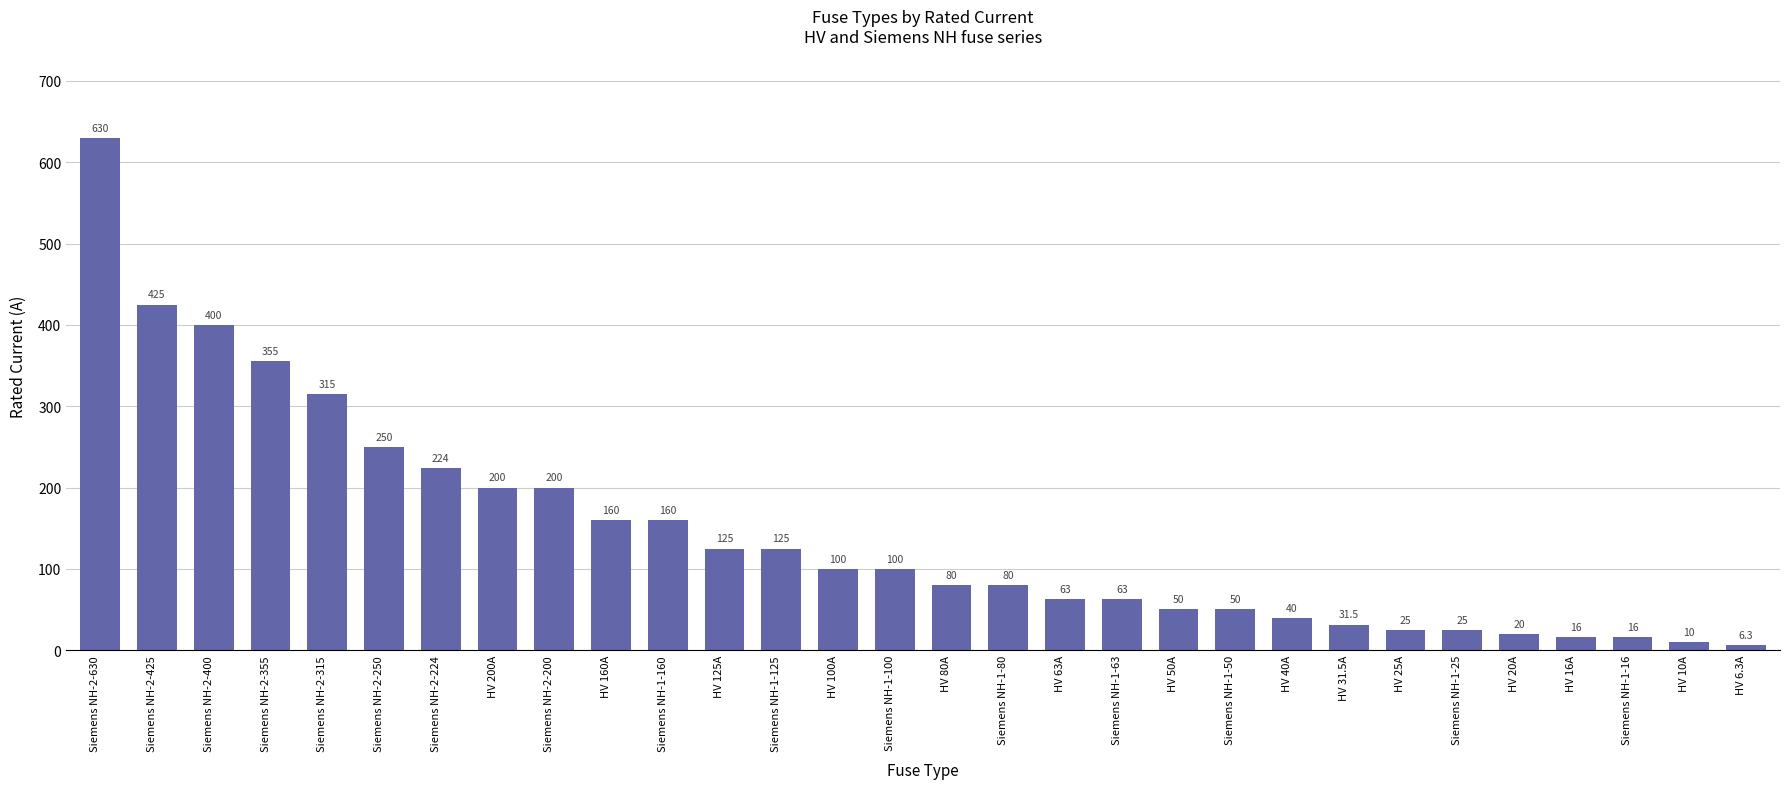

What is the label of the 19th bar from the right?

HV 125A